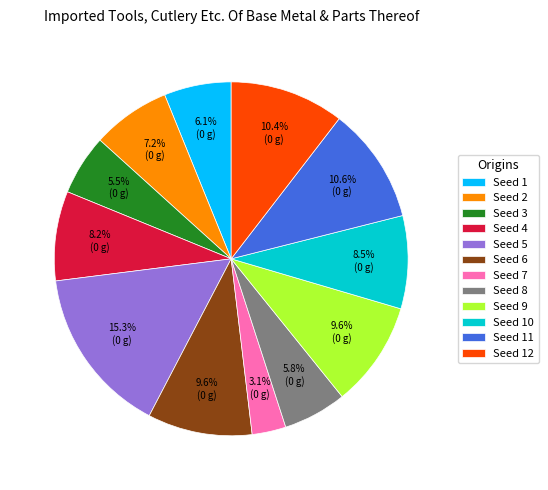

Which has a higher value, Seed 3 or Seed 2?

Seed 2